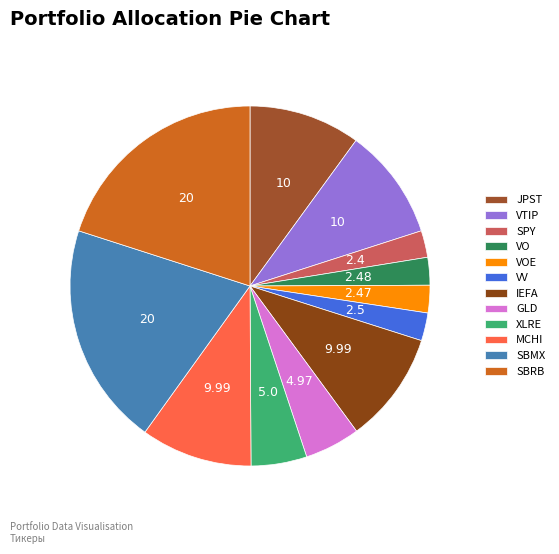

Is there a majority slice in this chart?

No